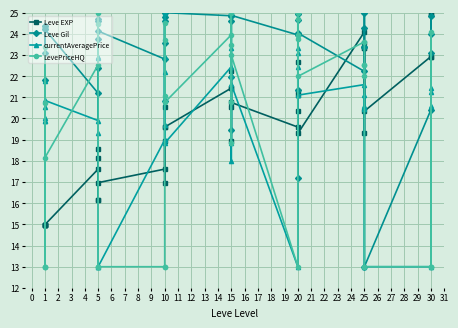

How many data points in currentAveragePrice are above 20?

26